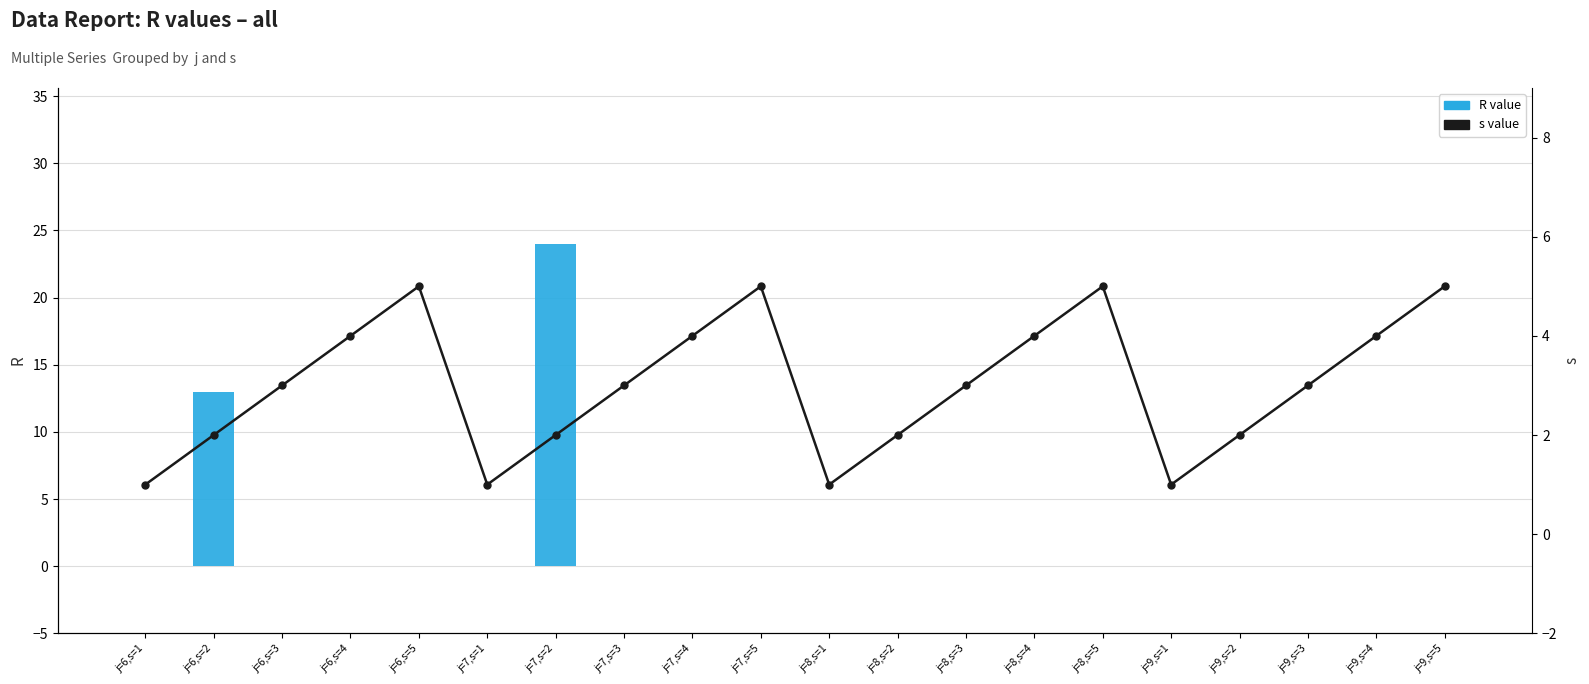

Which series has the largest total across all categories?

s value